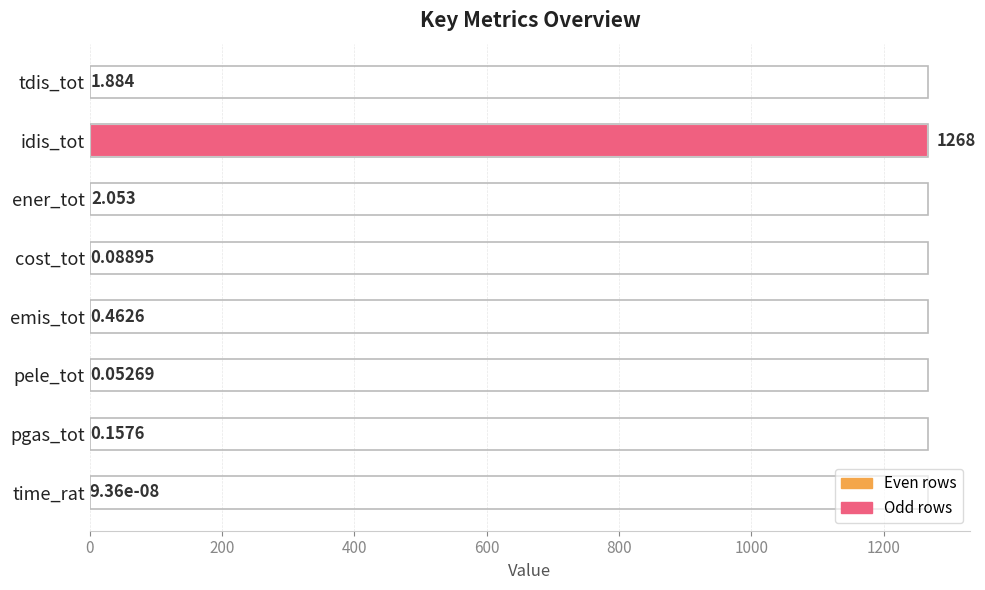

What is the sum of all values?

1272.4